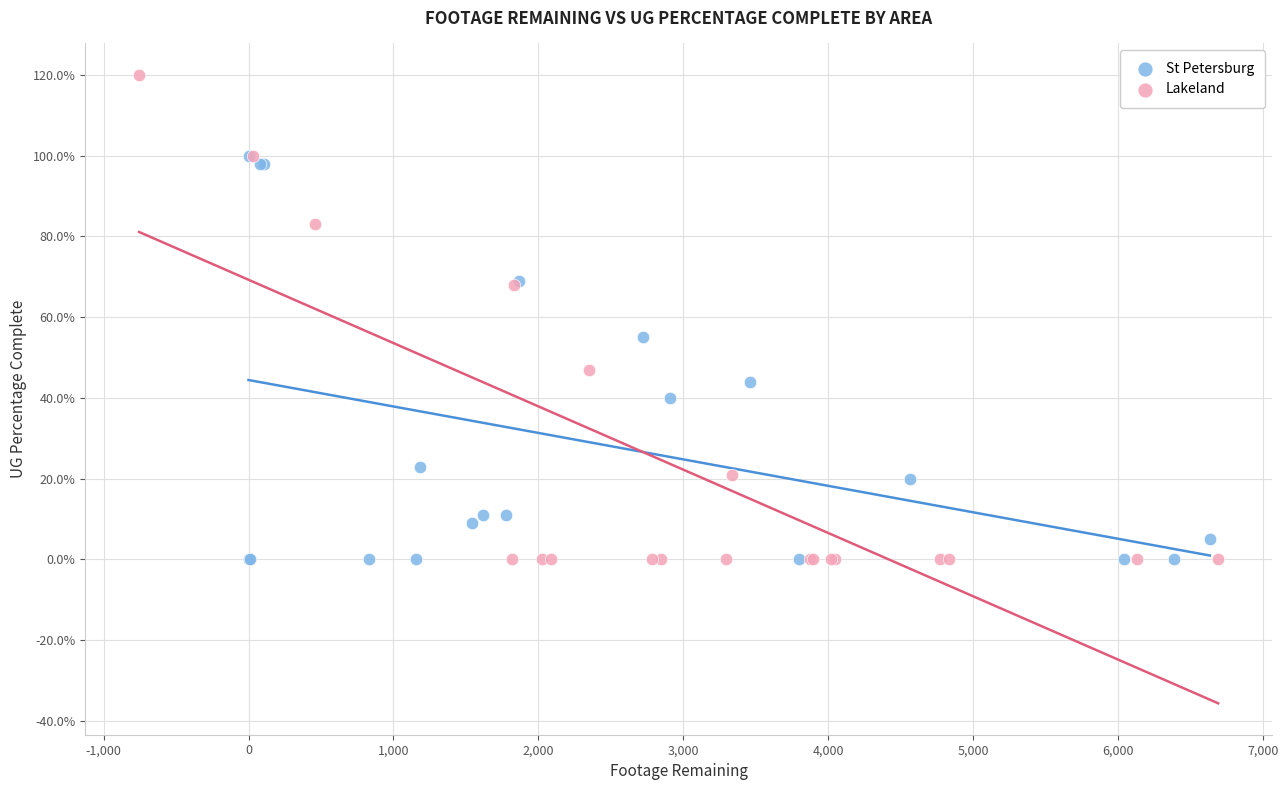

Which series contains the highest Y value?

Lakeland